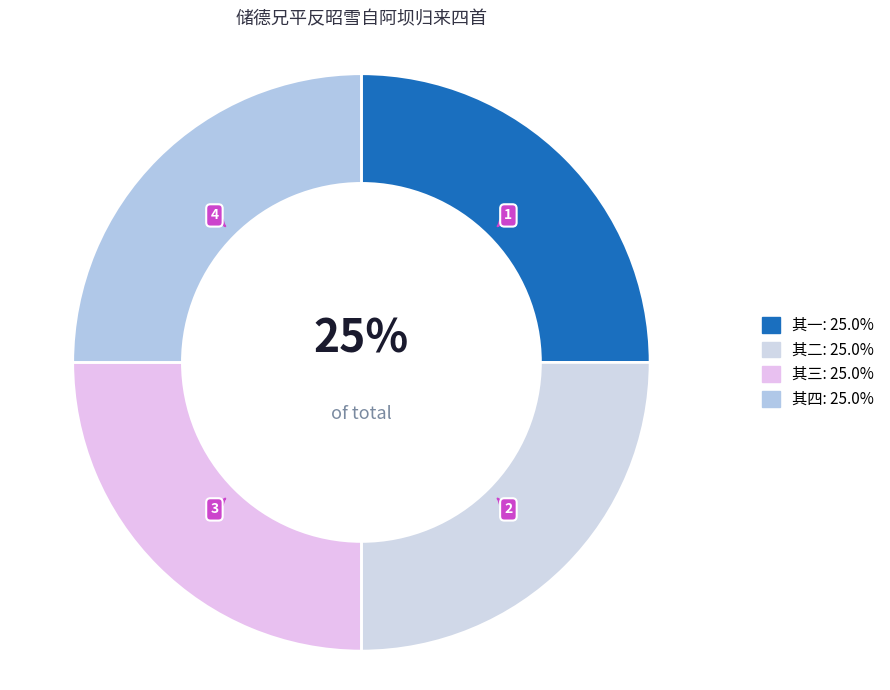

Count the number of slices in the pie.

4